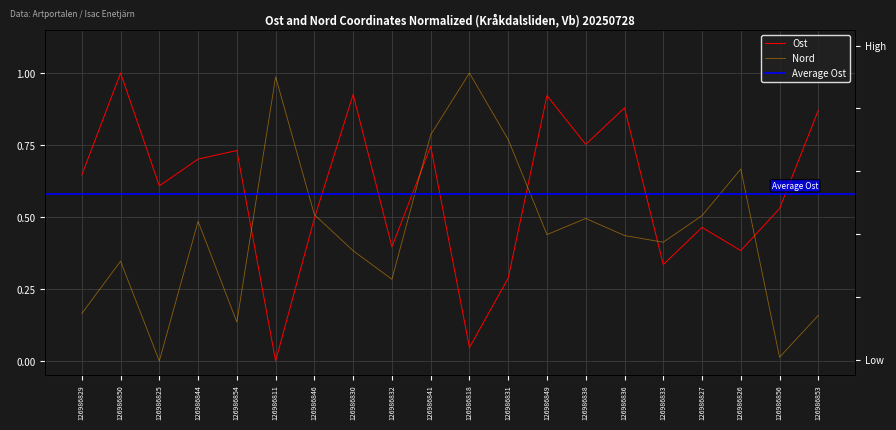

List the labels in order of Ost value, largest first.

126986850, 126986830, 126986849, 126986836, 126986853, 126986838, 126986841, 126986854, 126986844, 126986829, 126986825, 126986856, 126986846, 126986827, 126986832, 126986826, 126986833, 126986831, 126986818, 126986811